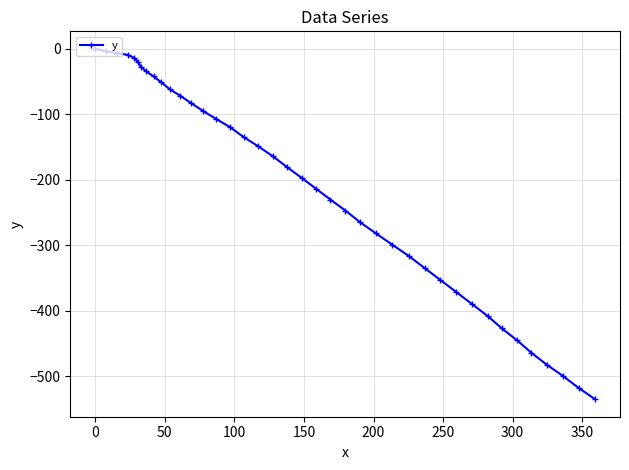

What is the sum of all values?

-8656.7